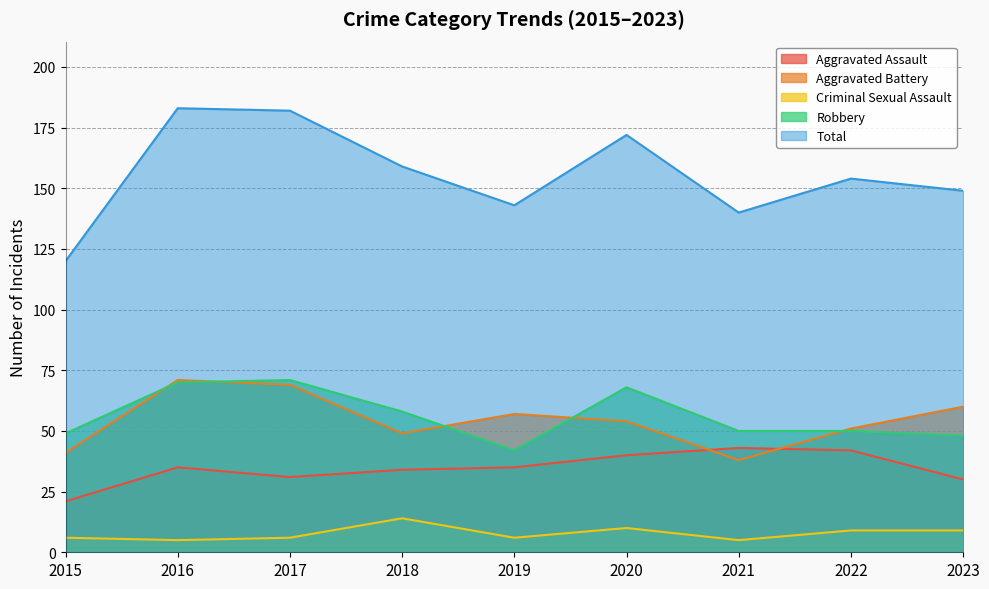

Which series has the largest range (max minus min)?

Total